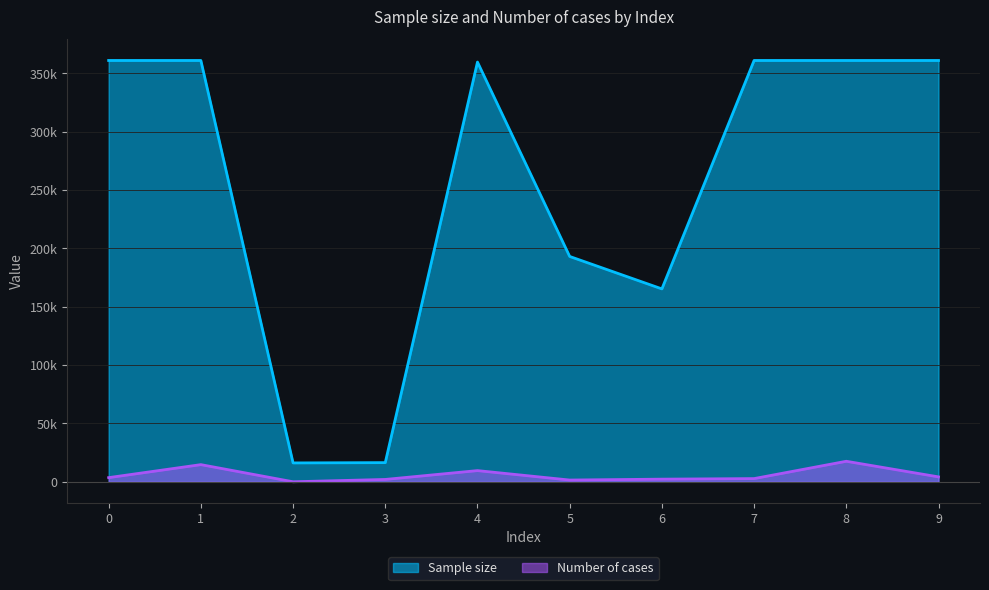

What is the sum of all Sample size values?

2556551